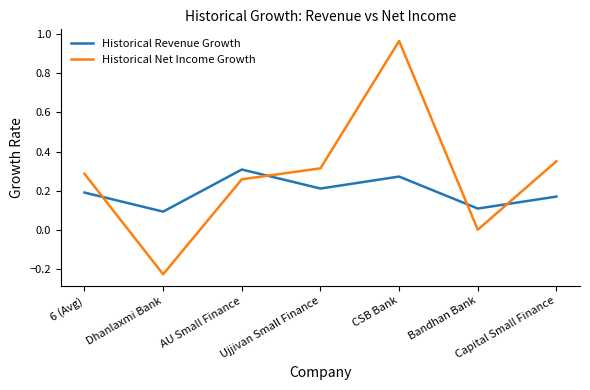

List the labels in order of Historical Net Income Growth value, smallest first.

Dhanlaxmi Bank, Bandhan Bank, AU Small Finance, 6 (Avg), Ujjivan Small Finance, Capital Small Finance, CSB Bank